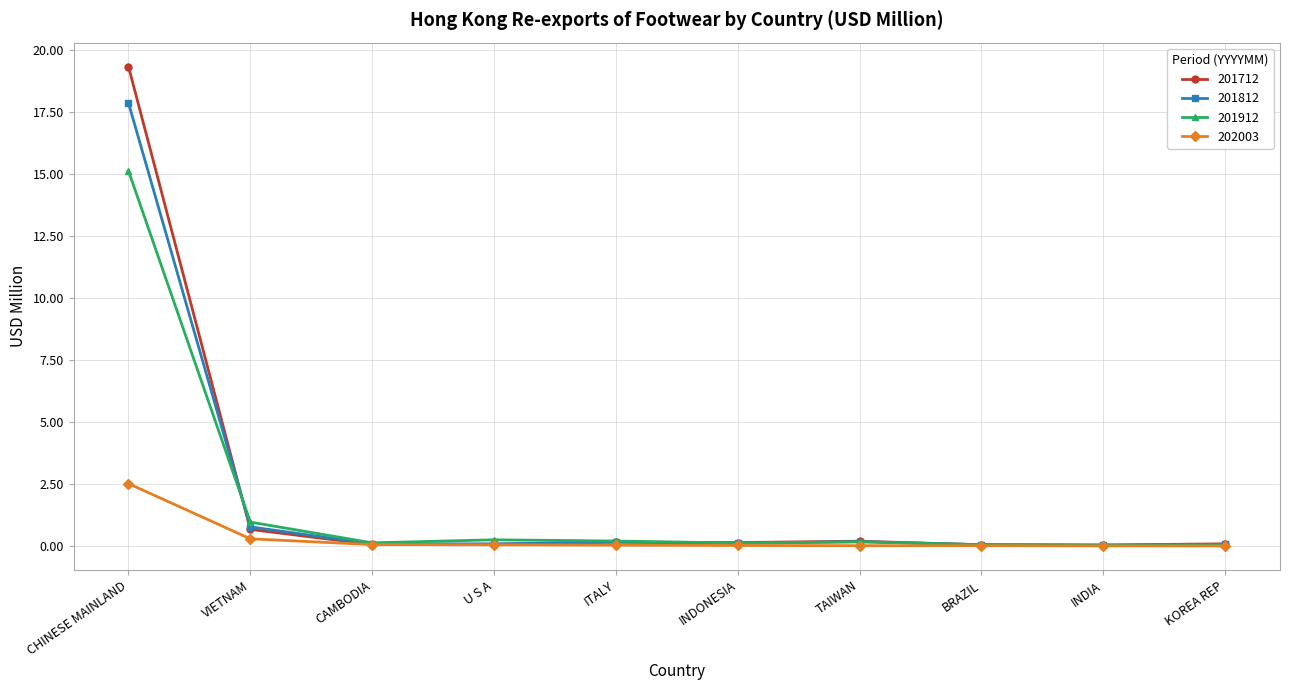

At which label is 201712 closest to 9?

VIETNAM